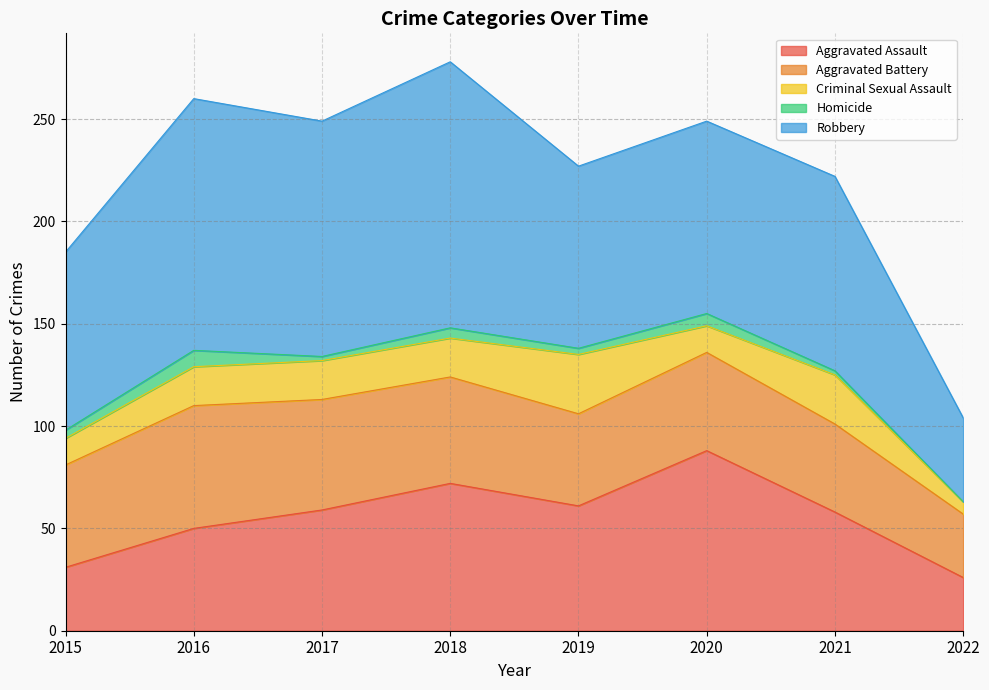

What is the total value across all series at 2016?

260